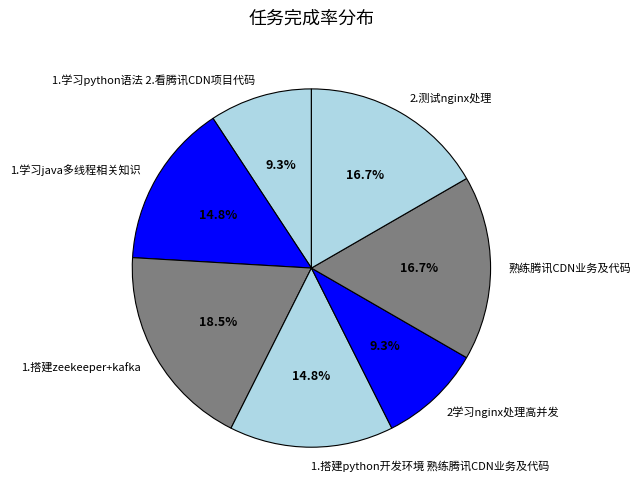

What percentage is the 1.学习python语法 2.看腾讯CDN项目代码 slice, to the nearest percent?

9%